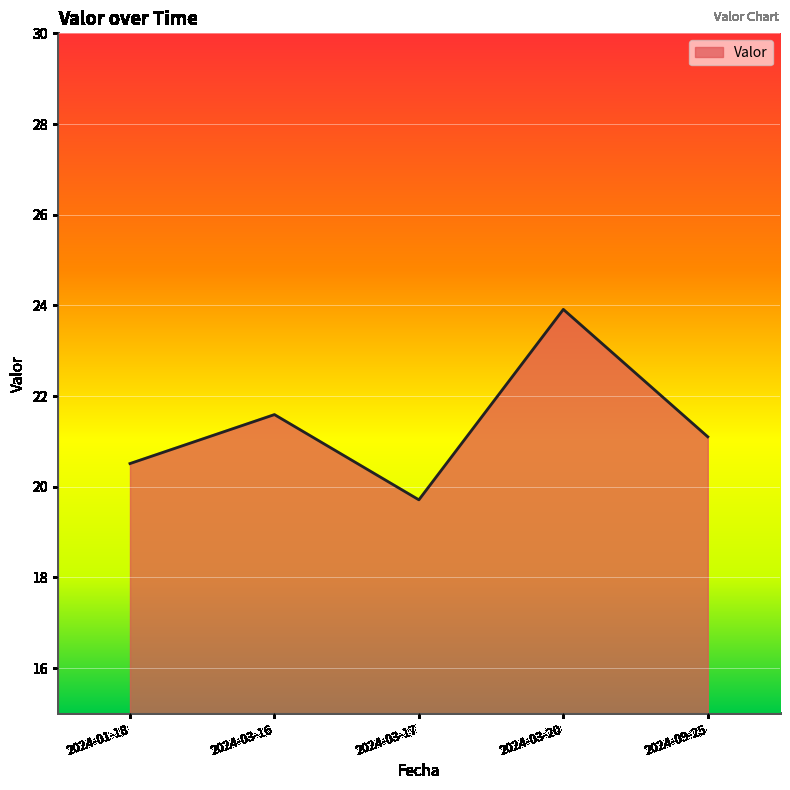

How many values are below 21?

2